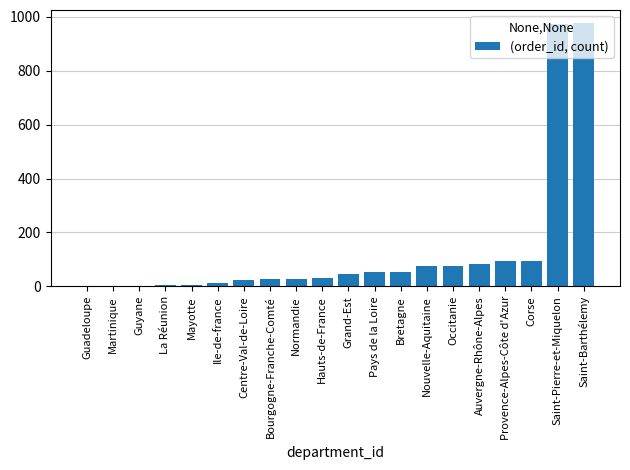

The chart shows a value of 27 at Nouvelle-Aquitaine. True or false?

False